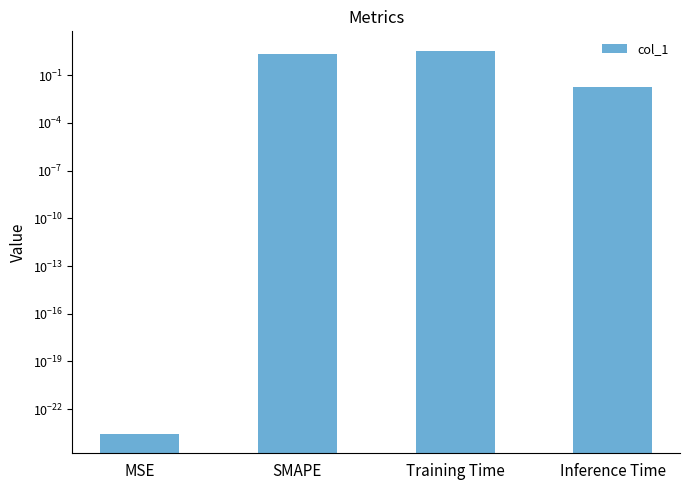

What is the average value?

1.4